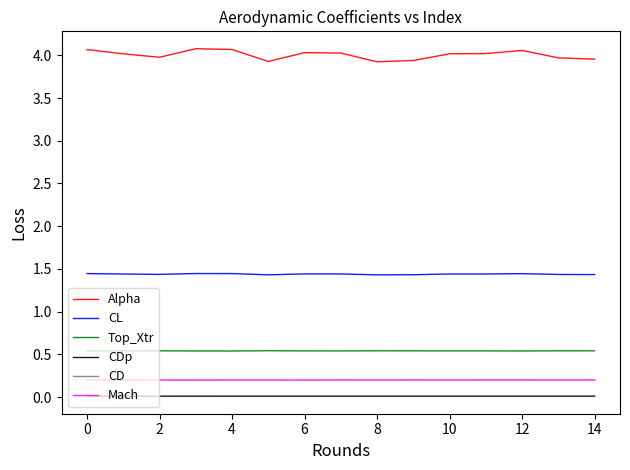

True or false: CD and CDp intersect in this chart.

False